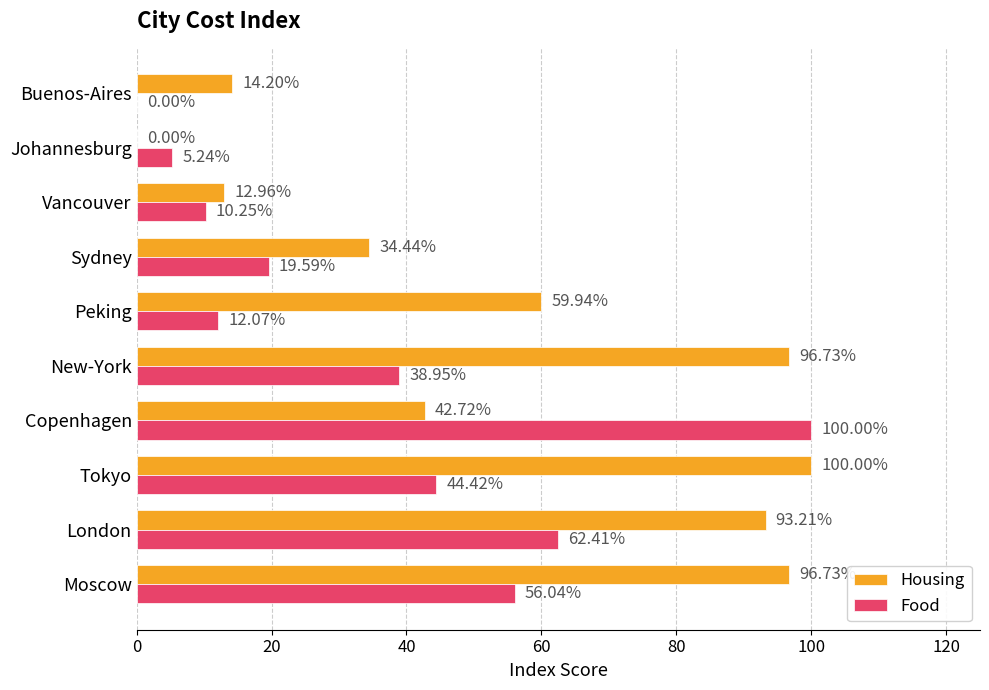

What is the sum of the Housing values at Sydney and Moscow?

131.2